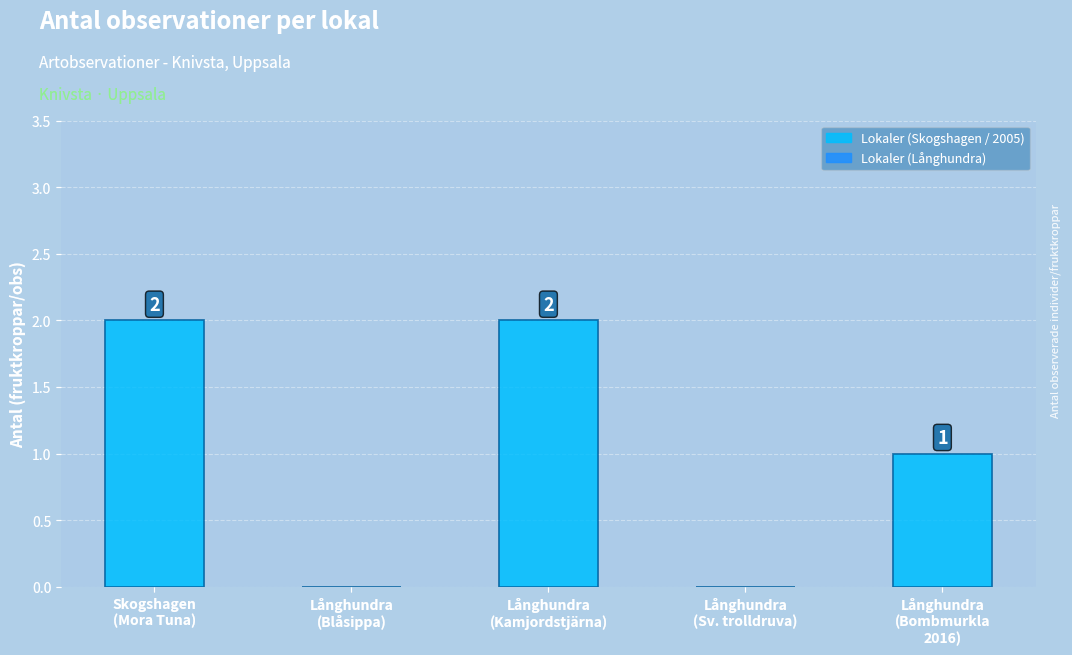

How many values are between 0 and 2?

5